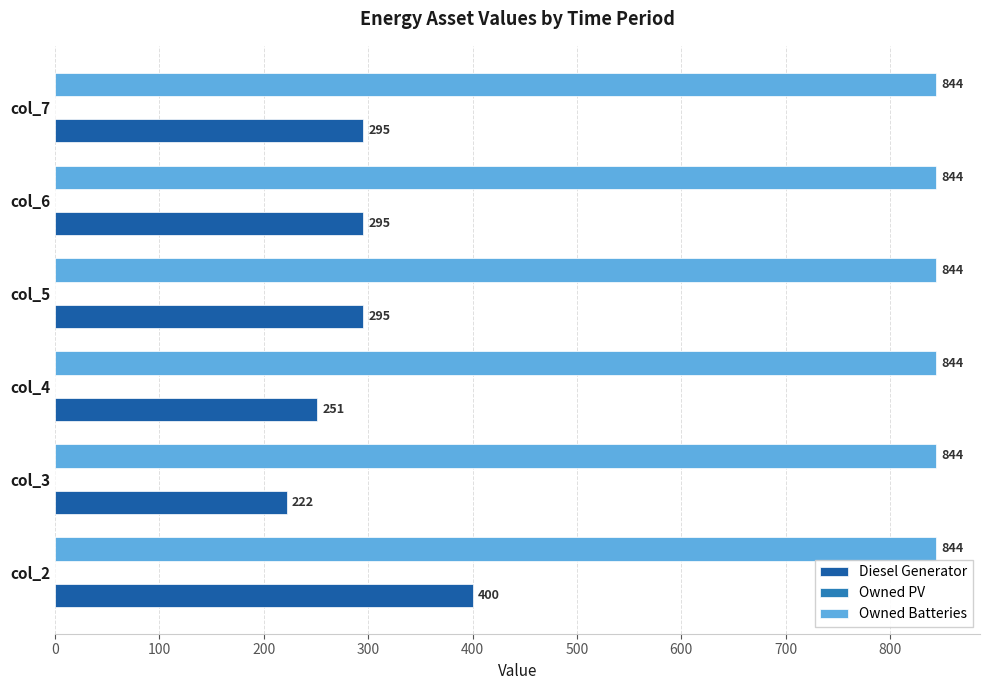

At which category is the sum across all series the highest?

col_2